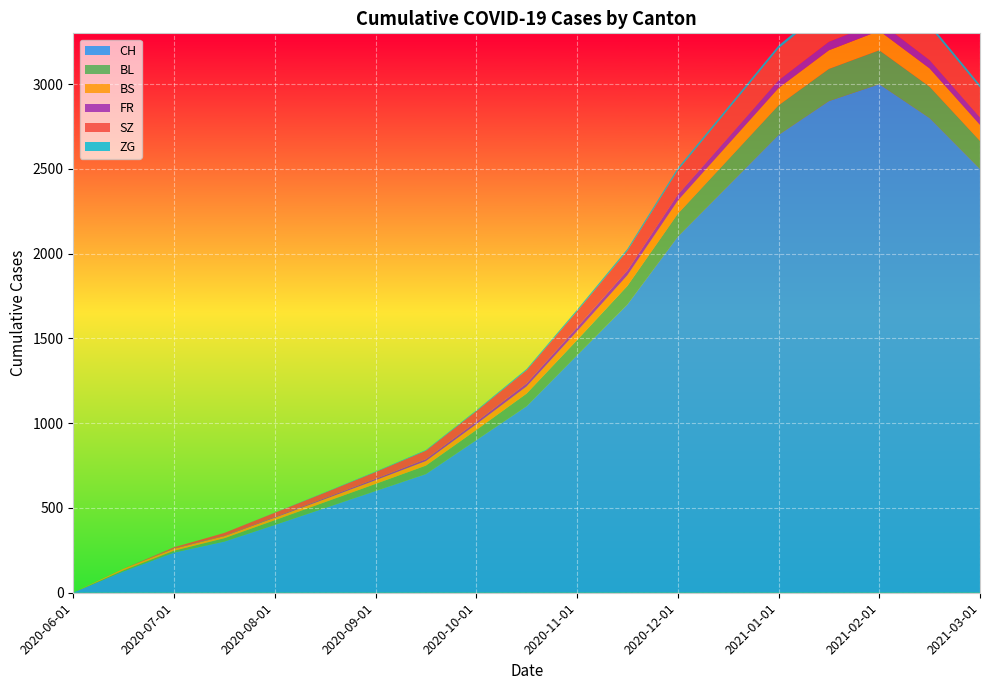

Reading left to right, what are all the values shown in this chart?

CH: 2020-06-01=1	2020-06-15=126	2020-07-01=237	2020-07-15=302	2020-08-01=400	2020-08-15=500	2020-09-01=600	2020-09-15=700	2020-10-01=900	2020-10-15=1100	2020-11-01=1400	2020-11-15=1700	2020-12-01=2100	2020-12-15=2400	2021-01-01=2700	2021-01-15=2900	2021-02-01=3000	2021-02-15=2800	2021-03-01=2500
BL: 2020-06-01=0	2020-06-15=7	2020-07-01=11	2020-07-15=20	2020-08-01=28	2020-08-15=35	2020-09-01=42	2020-09-15=50	2020-10-01=60	2020-10-15=75	2020-11-01=90	2020-11-15=110	2020-12-01=135	2020-12-15=155	2021-01-01=175	2021-01-15=190	2021-02-01=200	2021-02-15=185	2021-03-01=165
BS: 2020-06-01=0	2020-06-15=9	2020-07-01=12	2020-07-15=12	2020-08-01=15	2020-08-15=18	2020-09-01=22	2020-09-15=27	2020-10-01=34	2020-10-15=42	2020-11-01=52	2020-11-15=63	2020-12-01=78	2020-12-15=90	2021-01-01=102	2021-01-15=110	2021-02-01=115	2021-02-15=108	2021-03-01=95
FR: 2020-06-01=0	2020-06-15=0	2020-07-01=2	2020-07-15=2	2020-08-01=4	2020-08-15=6	2020-09-01=8	2020-09-15=11	2020-10-01=14	2020-10-15=18	2020-11-01=23	2020-11-15=28	2020-12-01=35	2020-12-15=40	2021-01-01=46	2021-01-15=50	2021-02-01=53	2021-02-15=49	2021-03-01=44
SZ: 2020-06-01=0	2020-06-15=0	2020-07-01=6	2020-07-15=17	2020-08-01=25	2020-08-15=32	2020-09-01=40	2020-09-15=50	2020-10-01=63	2020-10-15=78	2020-11-01=95	2020-11-15=116	2020-12-01=143	2020-12-15=165	2021-01-01=187	2021-01-15=203	2021-02-01=210	2021-02-15=196	2021-03-01=175
ZG: 2020-06-01=0	2020-06-15=0	2020-07-01=0	2020-07-15=0	2020-08-01=1	2020-08-15=2	2020-09-01=3	2020-09-15=4	2020-10-01=5	2020-10-15=7	2020-11-01=9	2020-11-15=11	2020-12-01=14	2020-12-15=16	2021-01-01=18	2021-01-15=20	2021-02-01=21	2021-02-15=19	2021-03-01=17